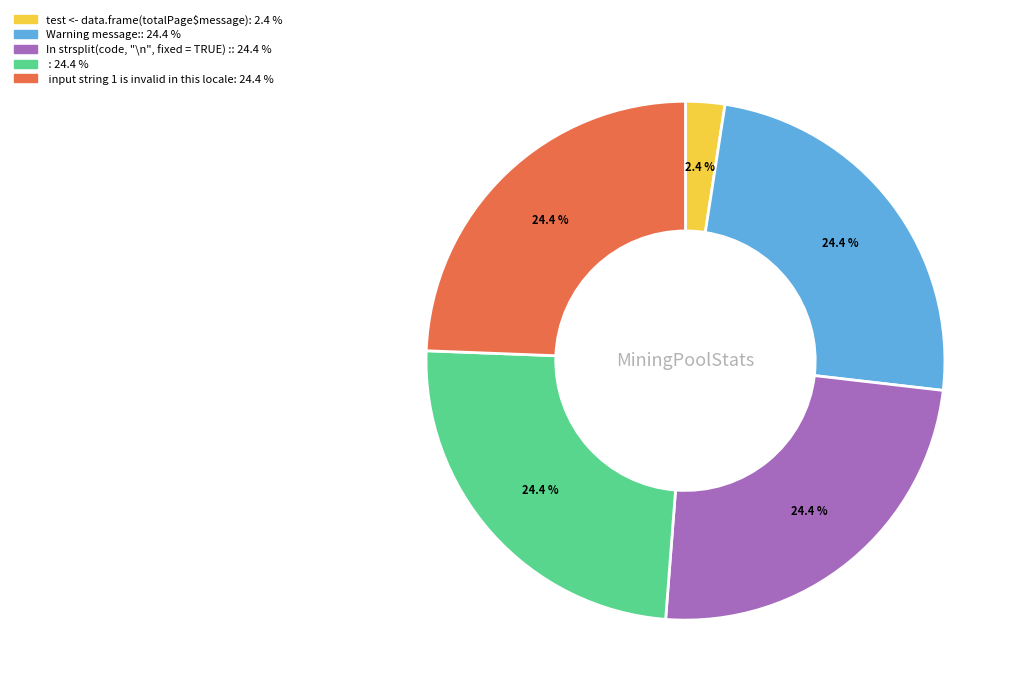

How many segments does this pie chart have?

5